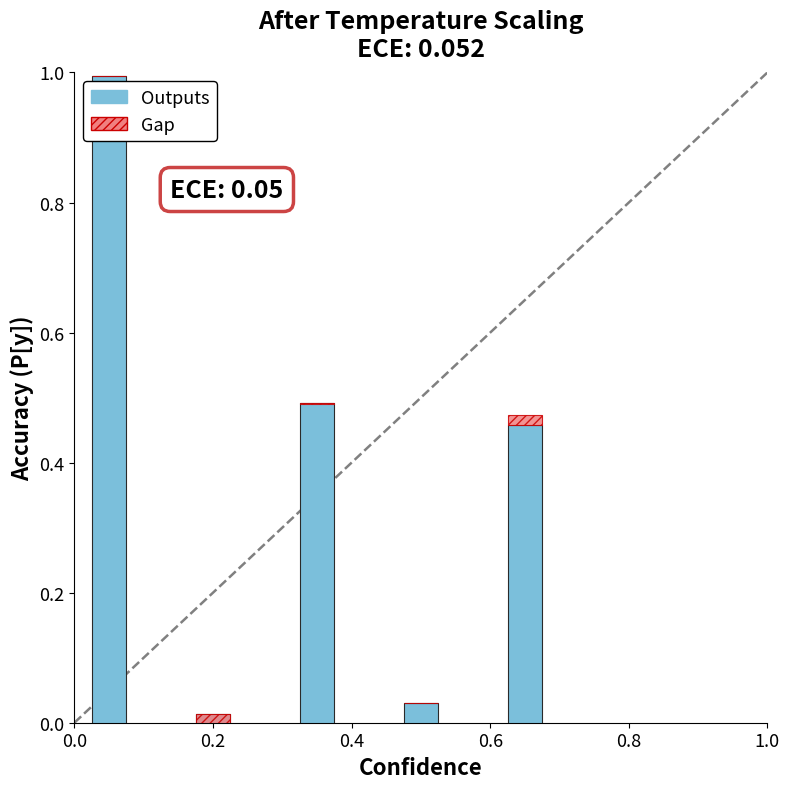

How many groups of bars are there?

5